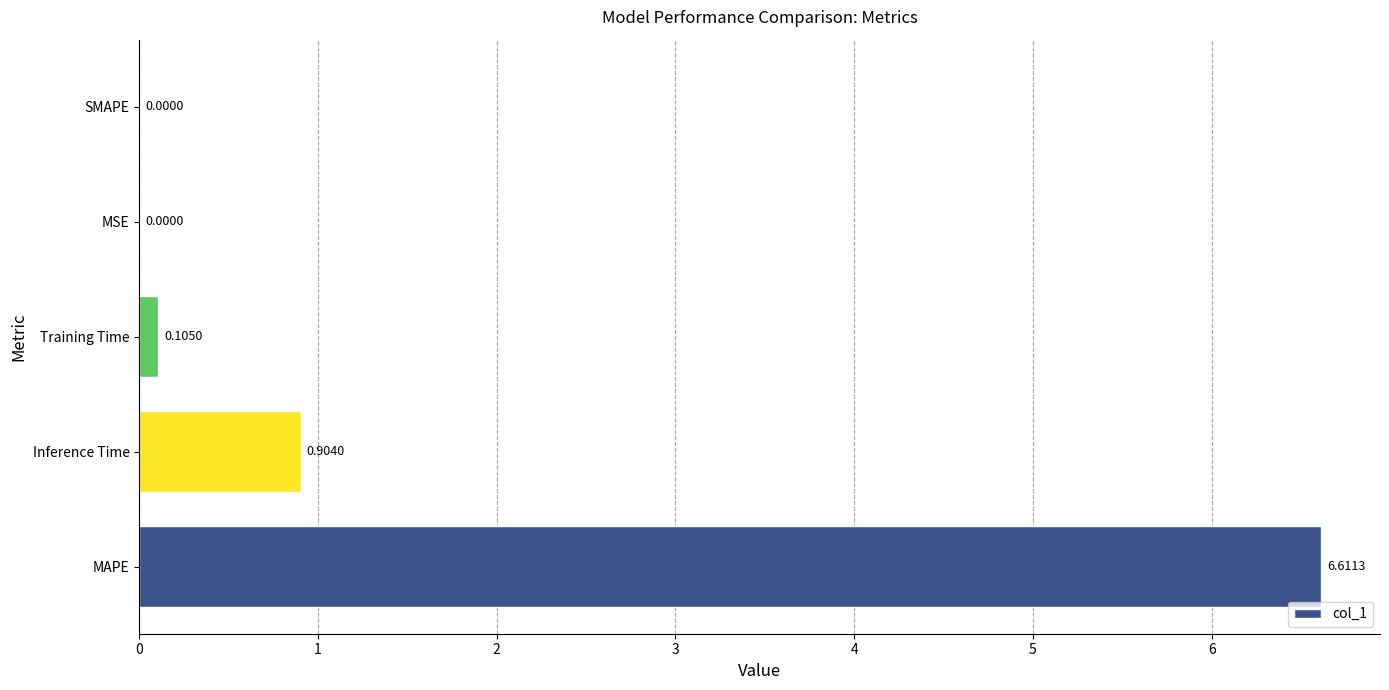

Which category has the highest value across all series?

MAPE